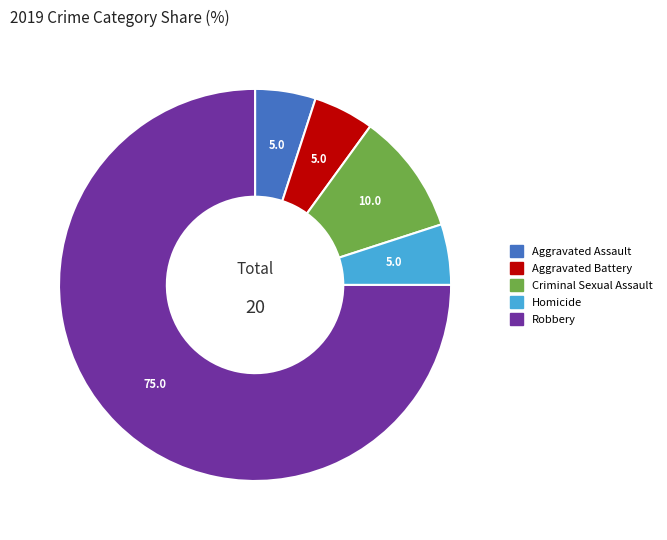

Which slice represents more than half of the pie?

Robbery